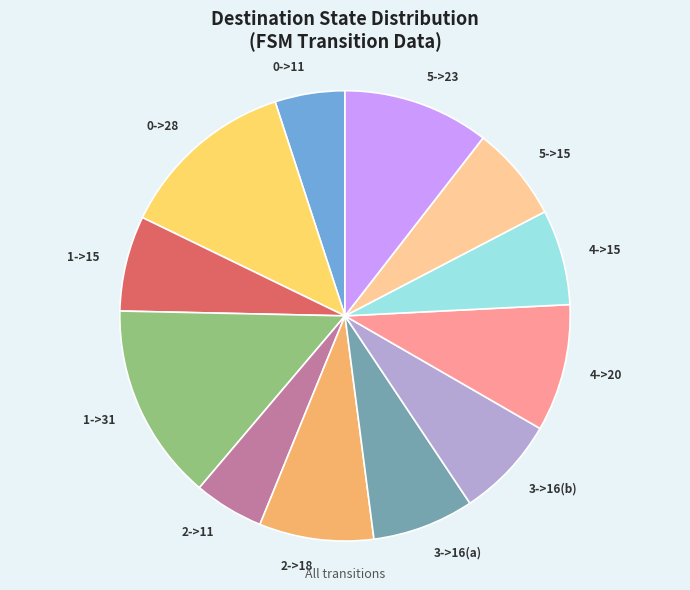

Is 0->28 the majority of the pie?

No